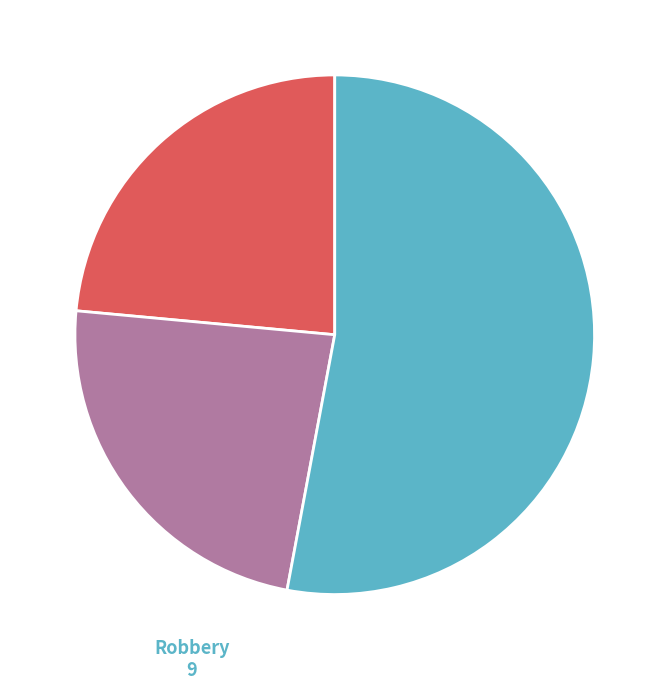

Count the number of slices in the pie.

3